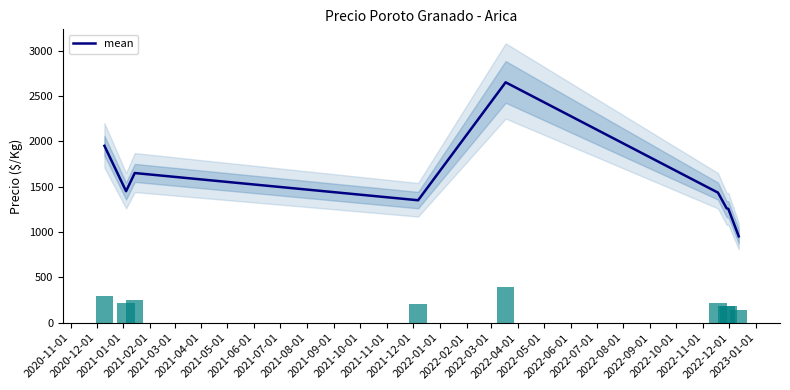

What is the maximum value for mean?

2650